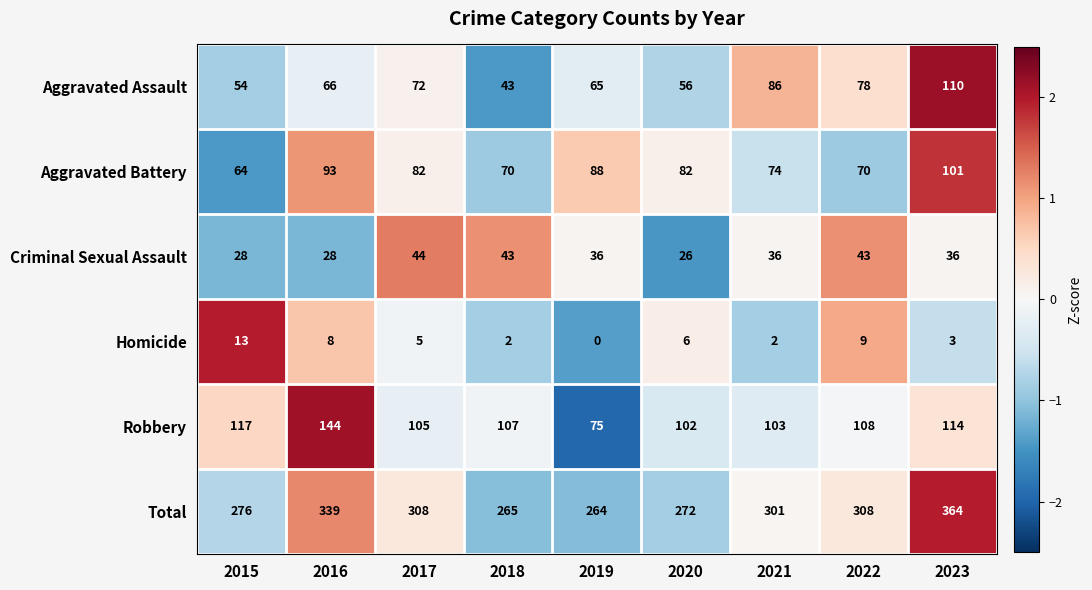

Count the number of data series in this chart.

6